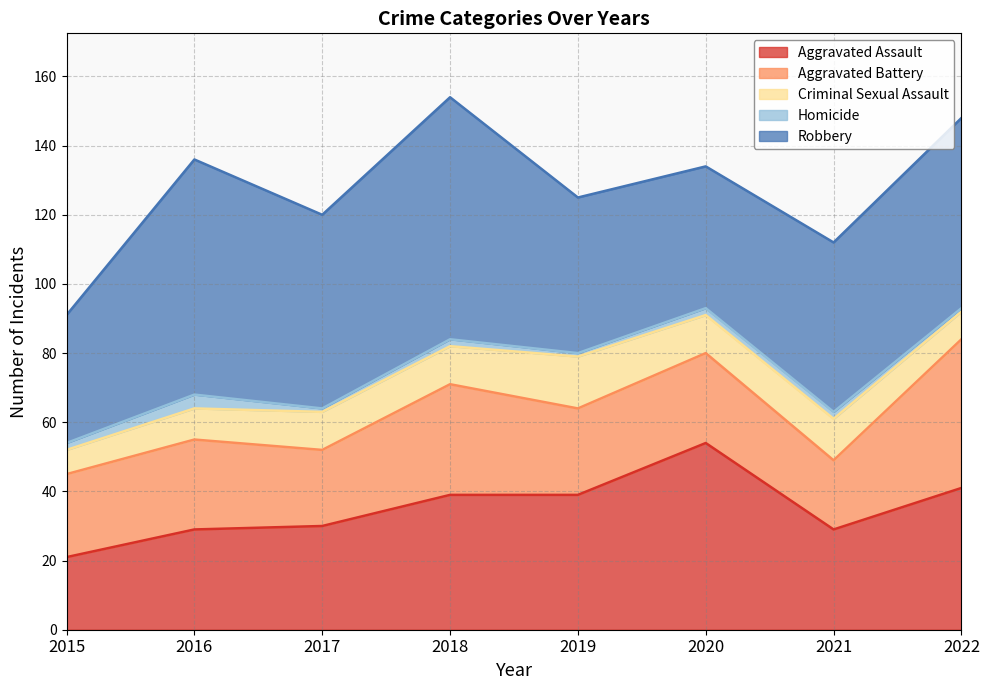

The value of Aggravated Assault at 2021 is 29. True or false?

True